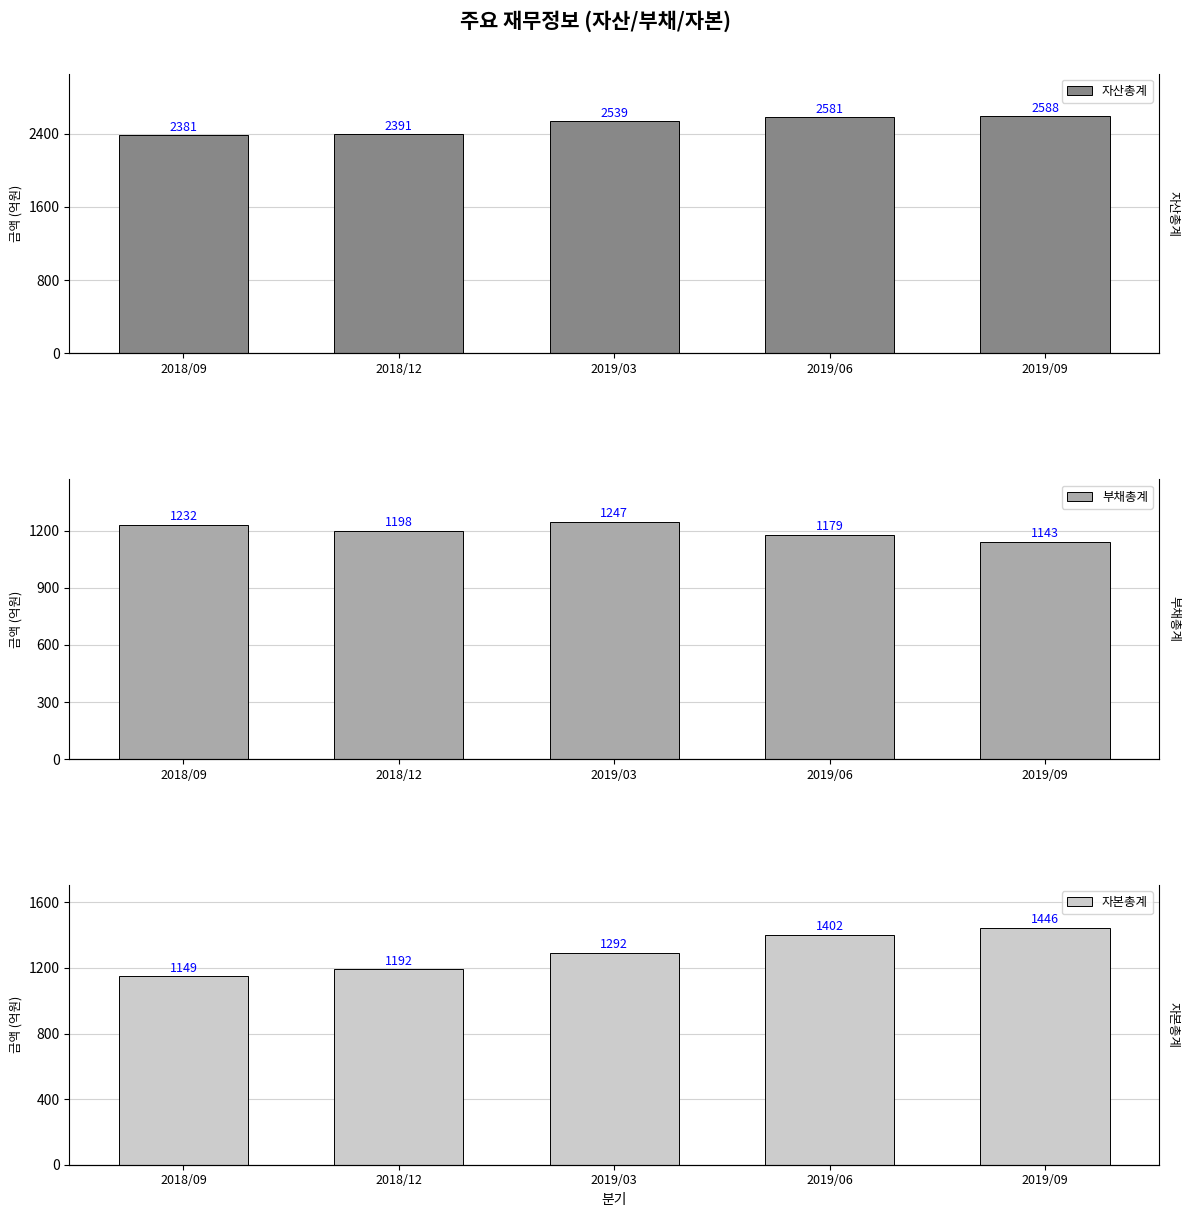

The 부채총계 series shows 385 at 2018/12. True or false?

False